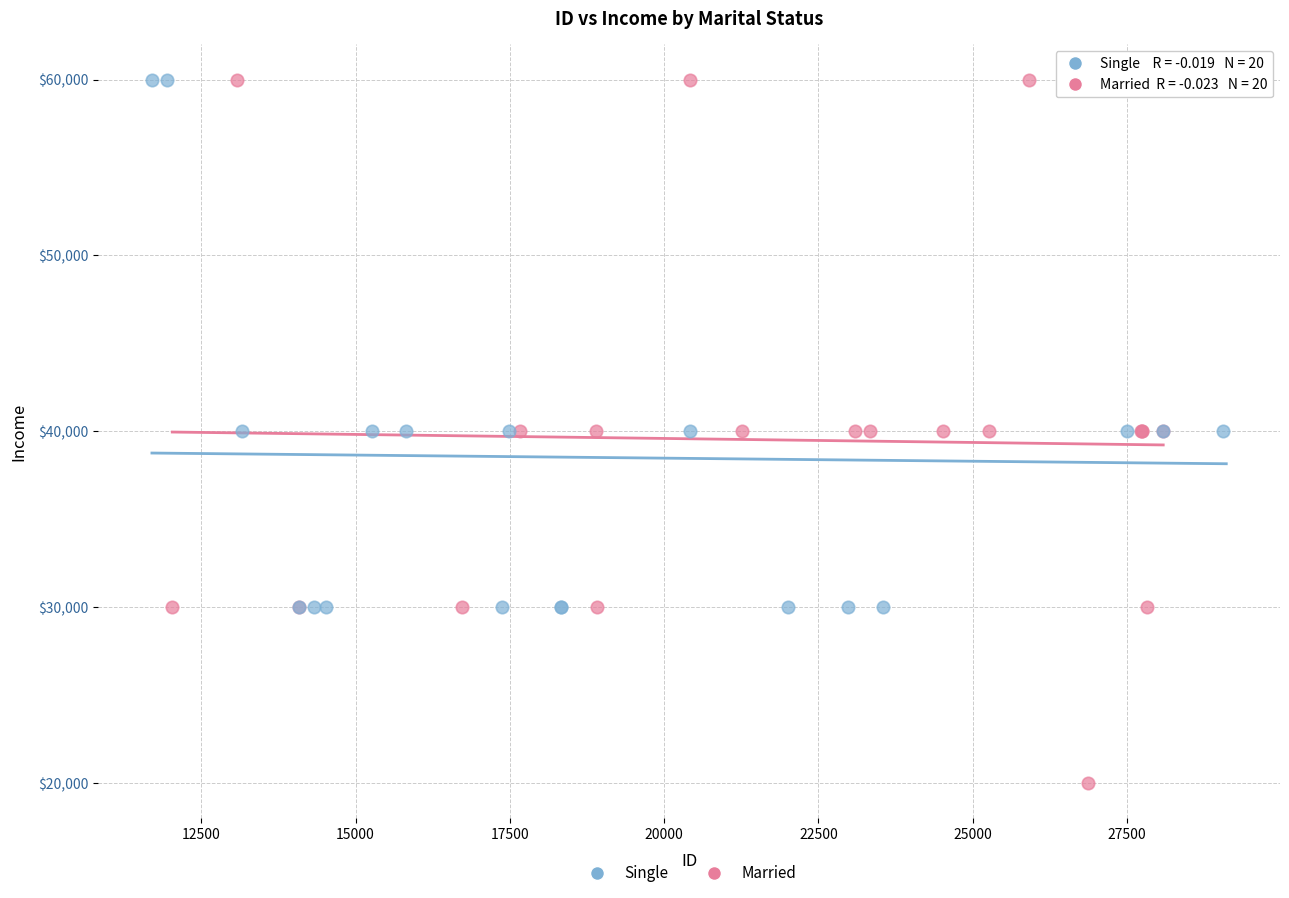

Which series contains the lowest Y value?

Married